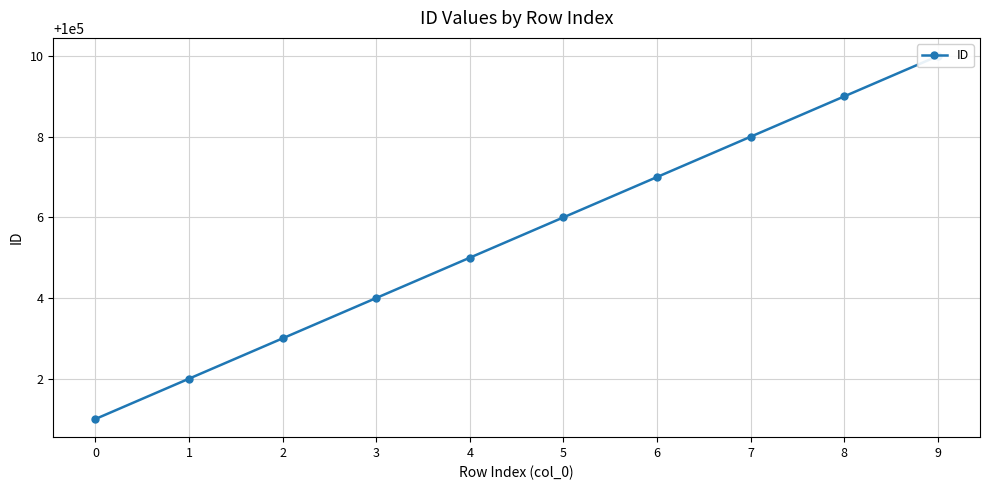

Rank the categories by value from highest to lowest.

9, 8, 7, 6, 5, 4, 3, 2, 1, 0